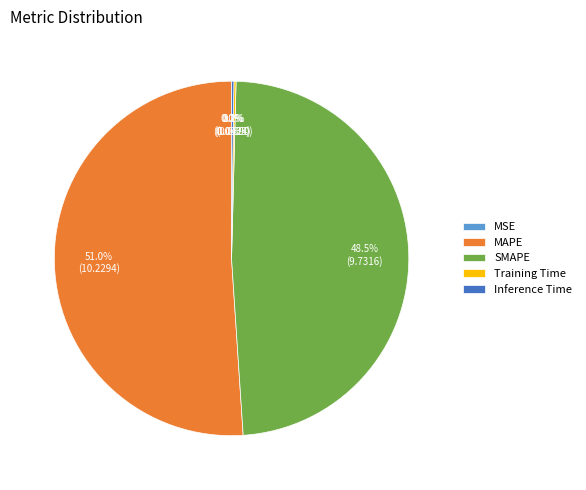

Does MAPE represent more than half of the total?

Yes